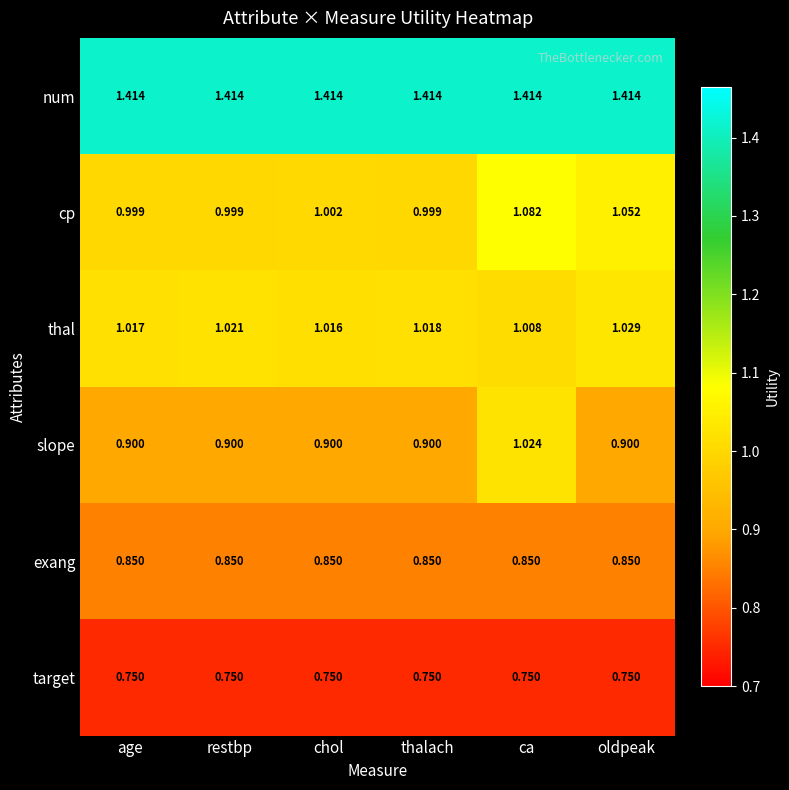

At which label does slope reach its peak?

ca